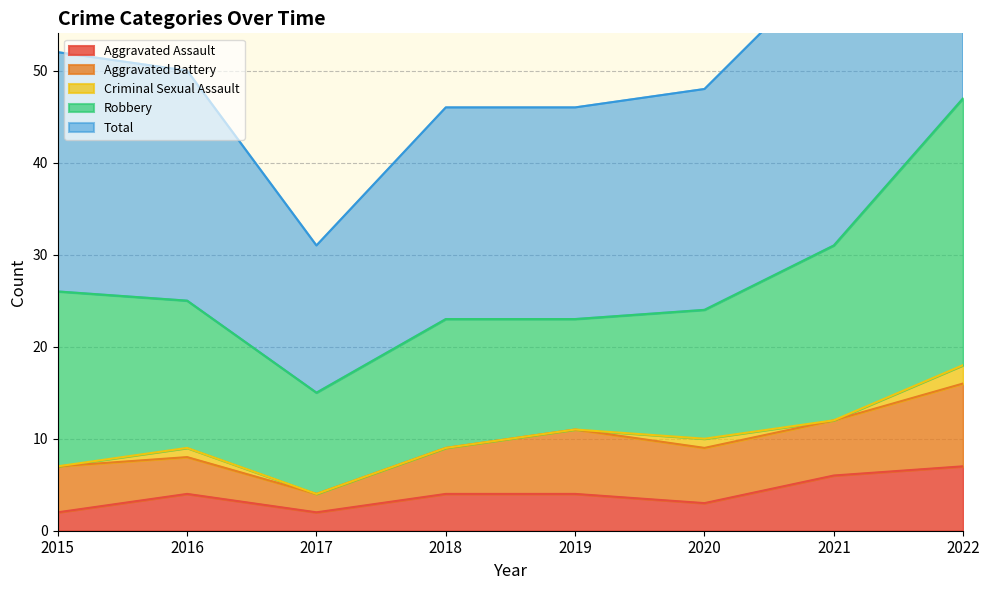

What is the approximate value of Aggravated Assault at 2020?

3